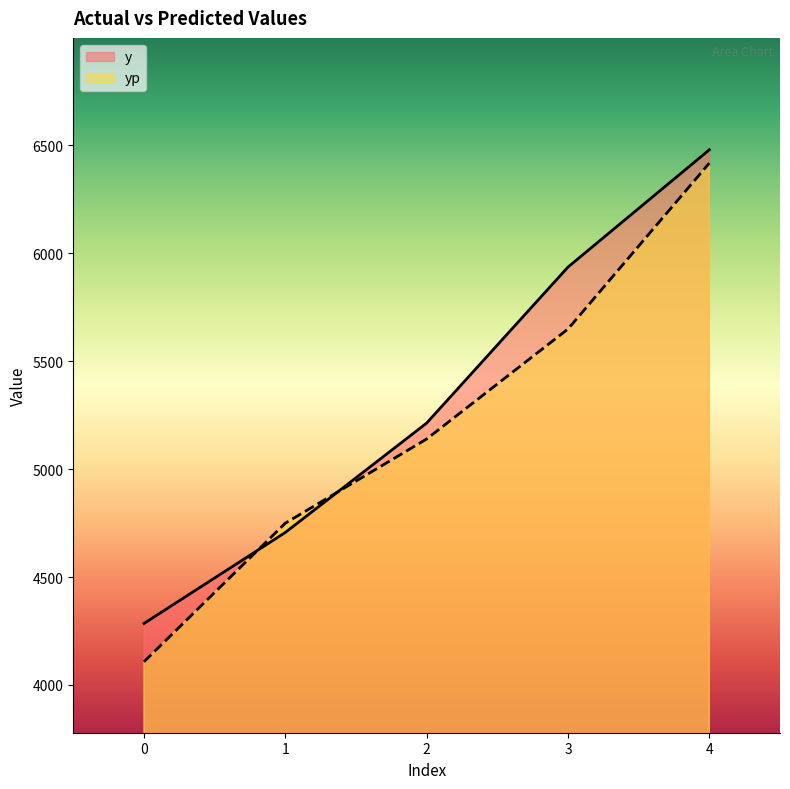

Is the value of y at 4 greater than the value of yp at 4?

Yes